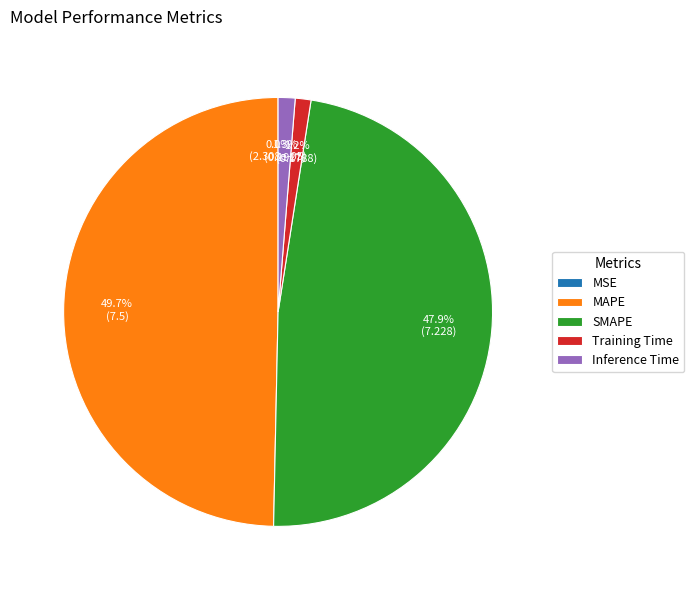

What percentage is NOT represented by MAPE?

50.3%